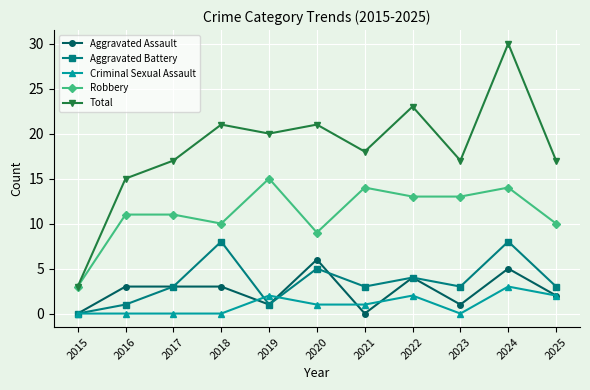

What is the maximum value for Aggravated Assault?

6